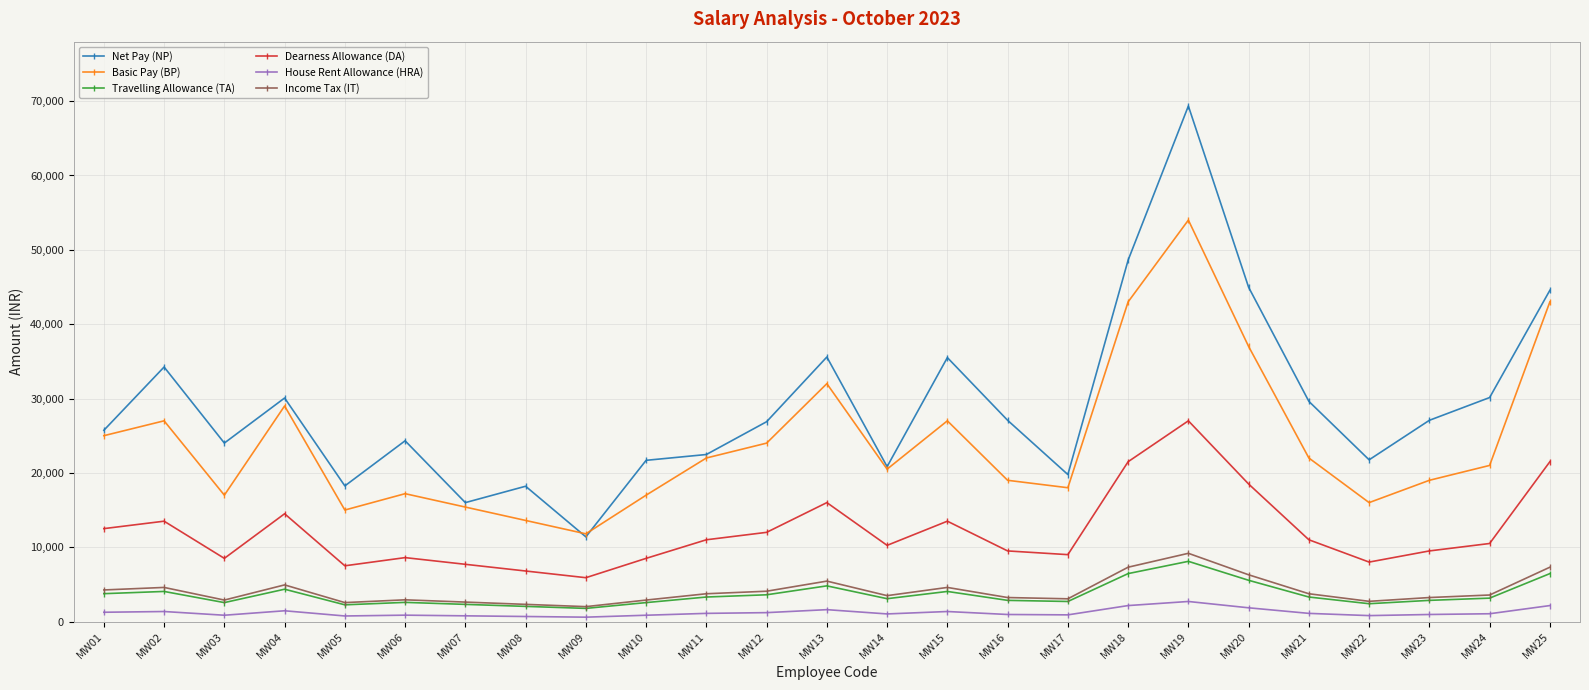

At which category does Dearness Allowance (DA) reach its first local peak?

MW02